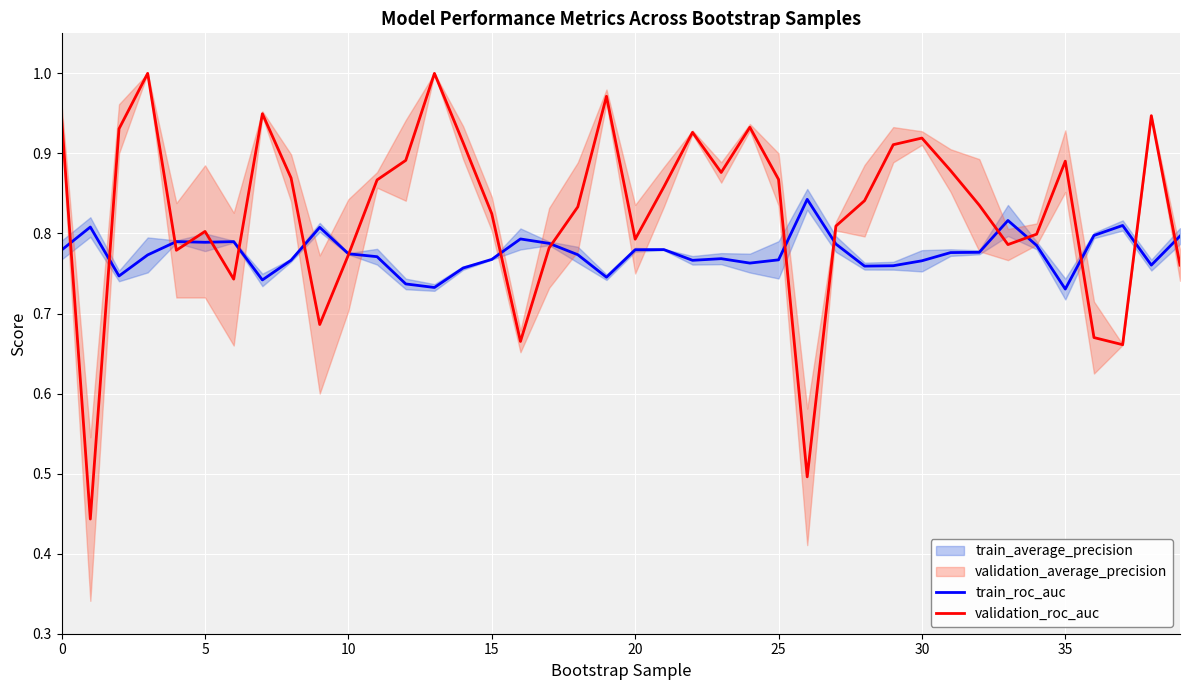

What is the minimum value for train_roc_auc?

0.7